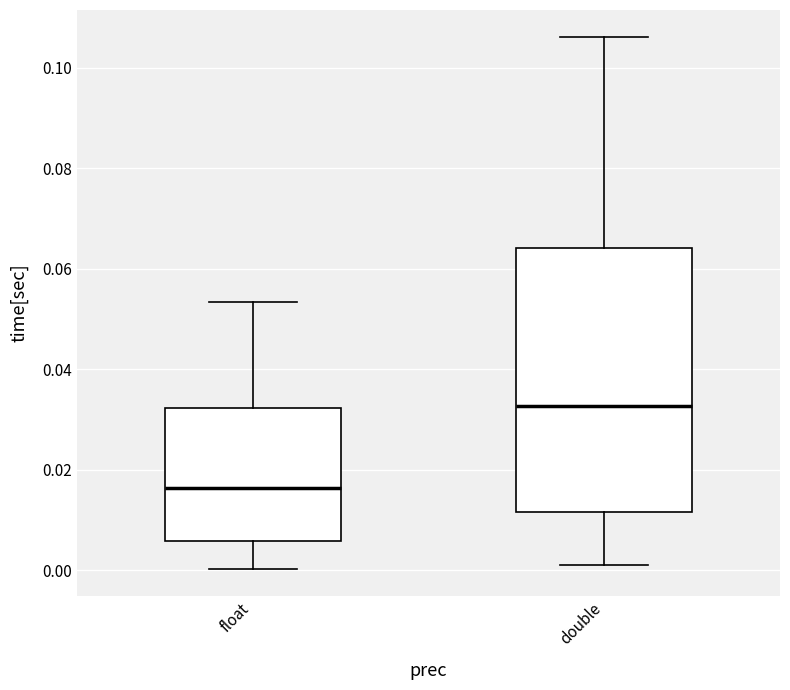

Which box's median line is the highest?

double